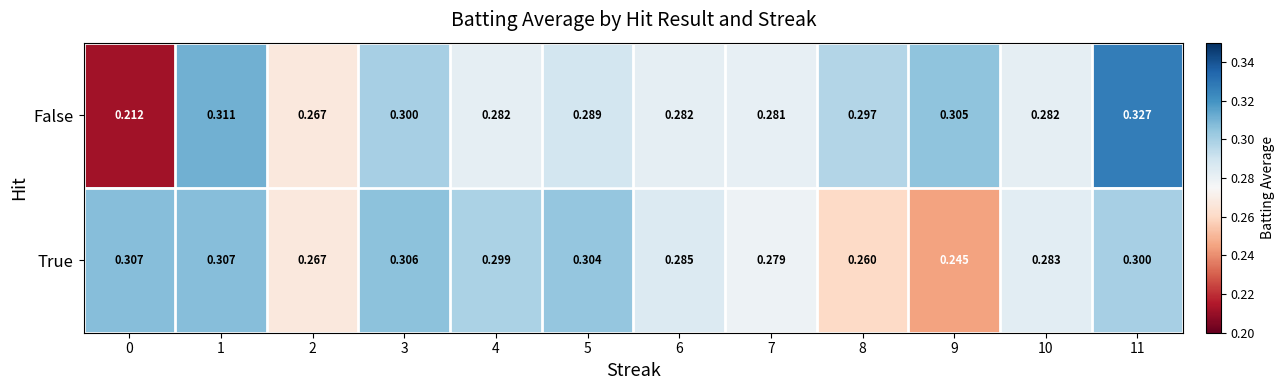

At how many categories does at least one series exceed 0?

12